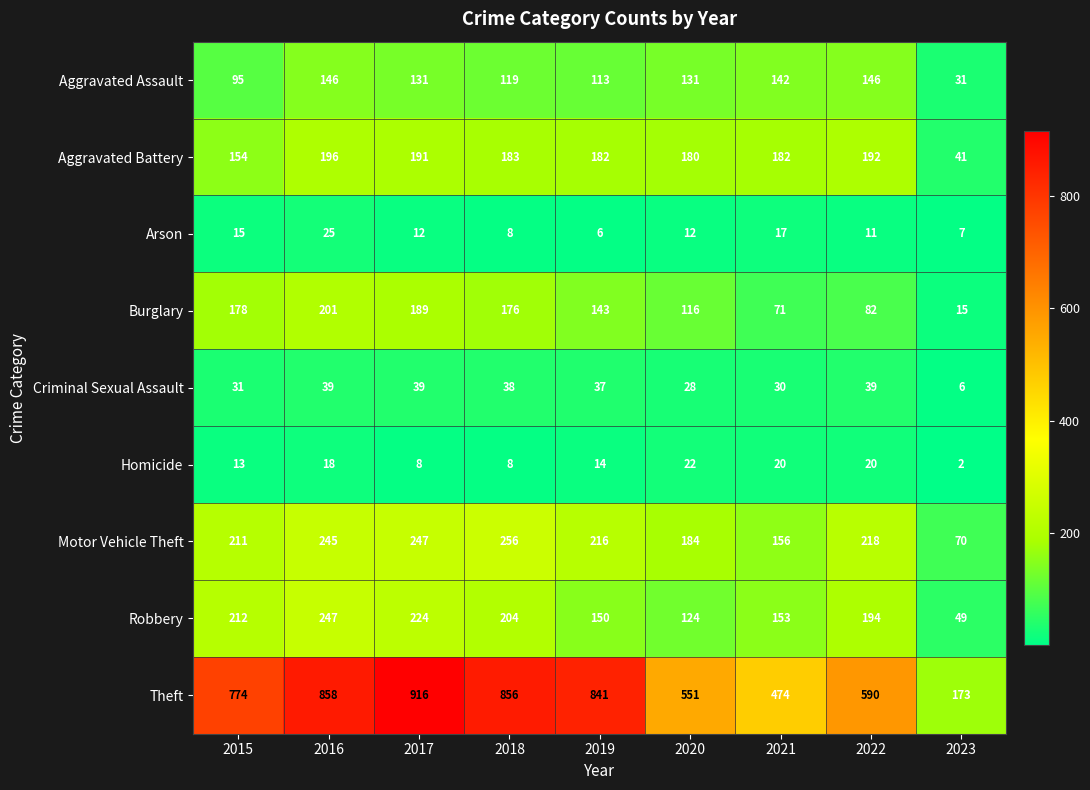

At how many categories does at least one series exceed 57?

9